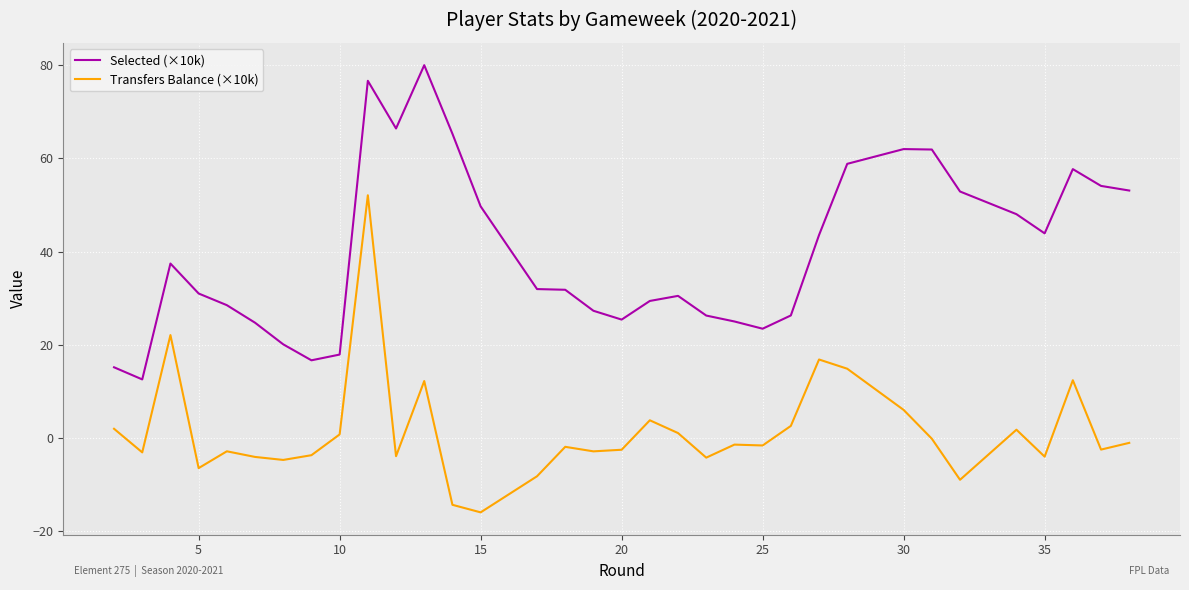

True or false: Selected (×10k) and Transfers Balance (×10k) cross at least once.

False